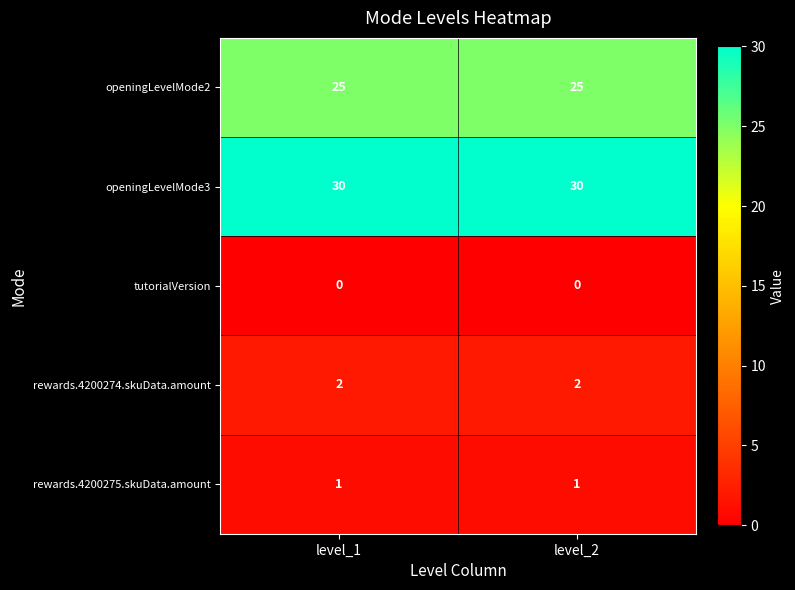

Reading left to right, list all the values displayed in this chart.

openingLevelMode2: level_1=25	level_2=25
openingLevelMode3: level_1=30	level_2=30
tutorialVersion: level_1=0	level_2=0
rewards.4200274.skuData.amount: level_1=2	level_2=2
rewards.4200275.skuData.amount: level_1=1	level_2=1